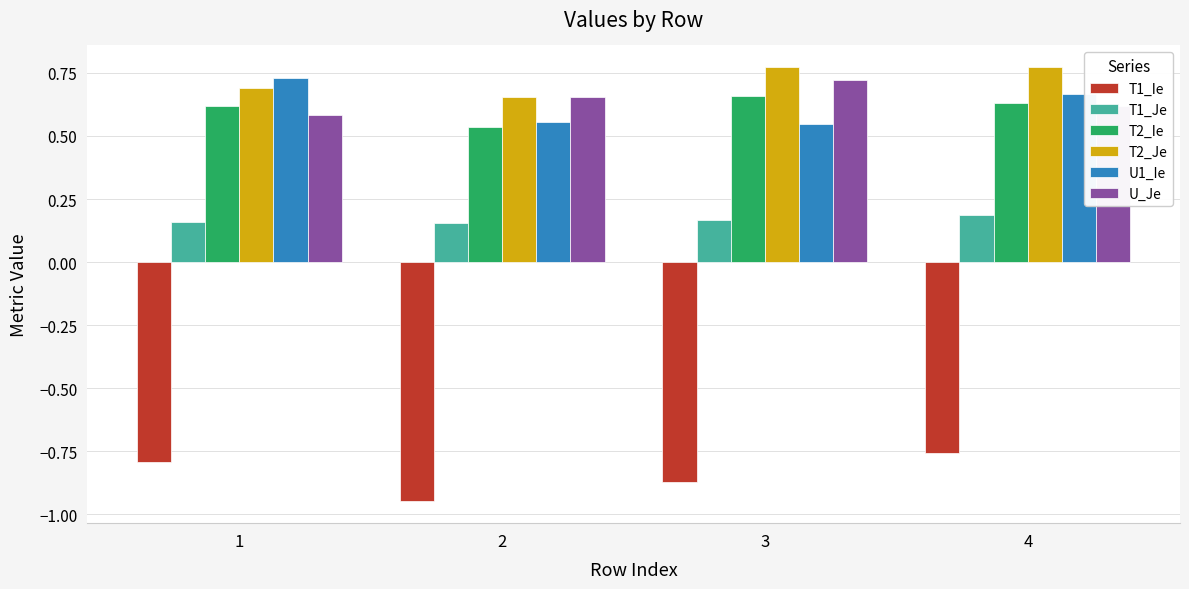

Are the bars grouped side by side (vs. stacked)?

Yes